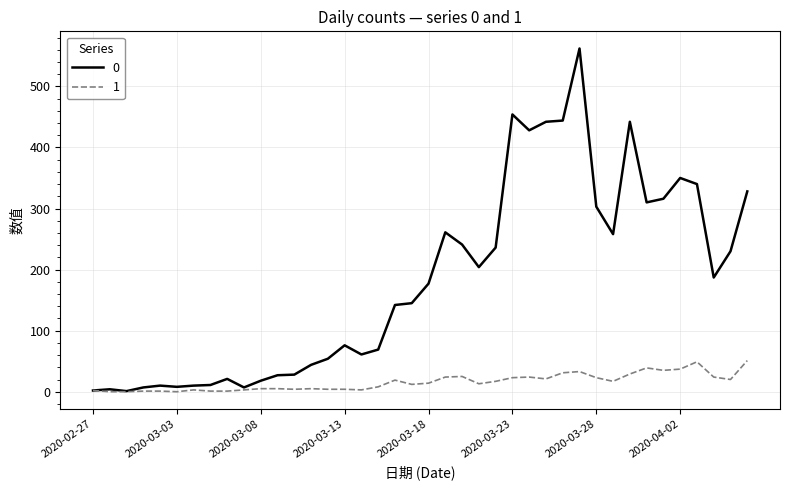

List the series in order of their overall mean, highest first.

0, 1